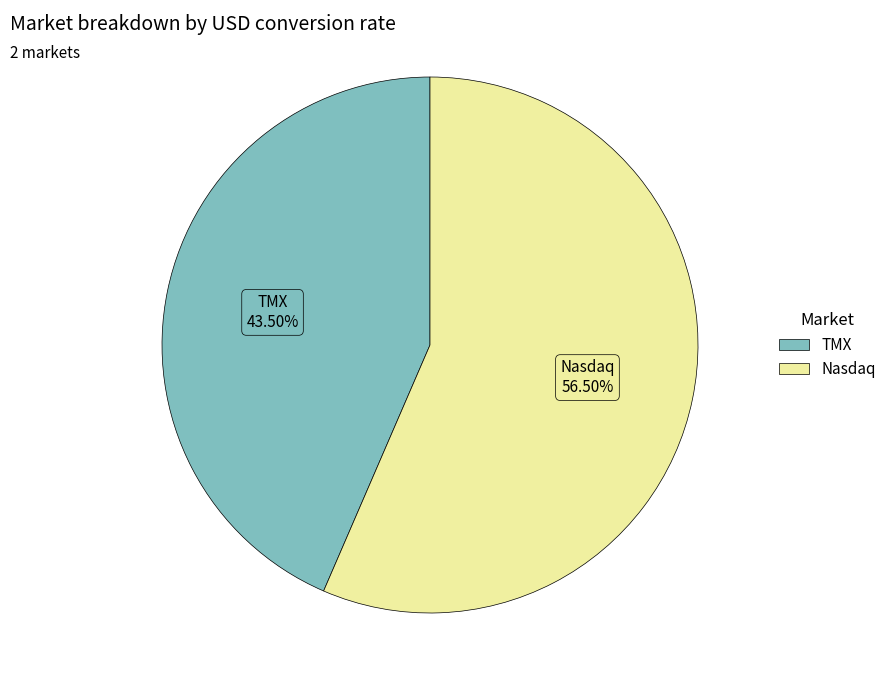

Rank the categories by value from lowest to highest.

TMX, Nasdaq